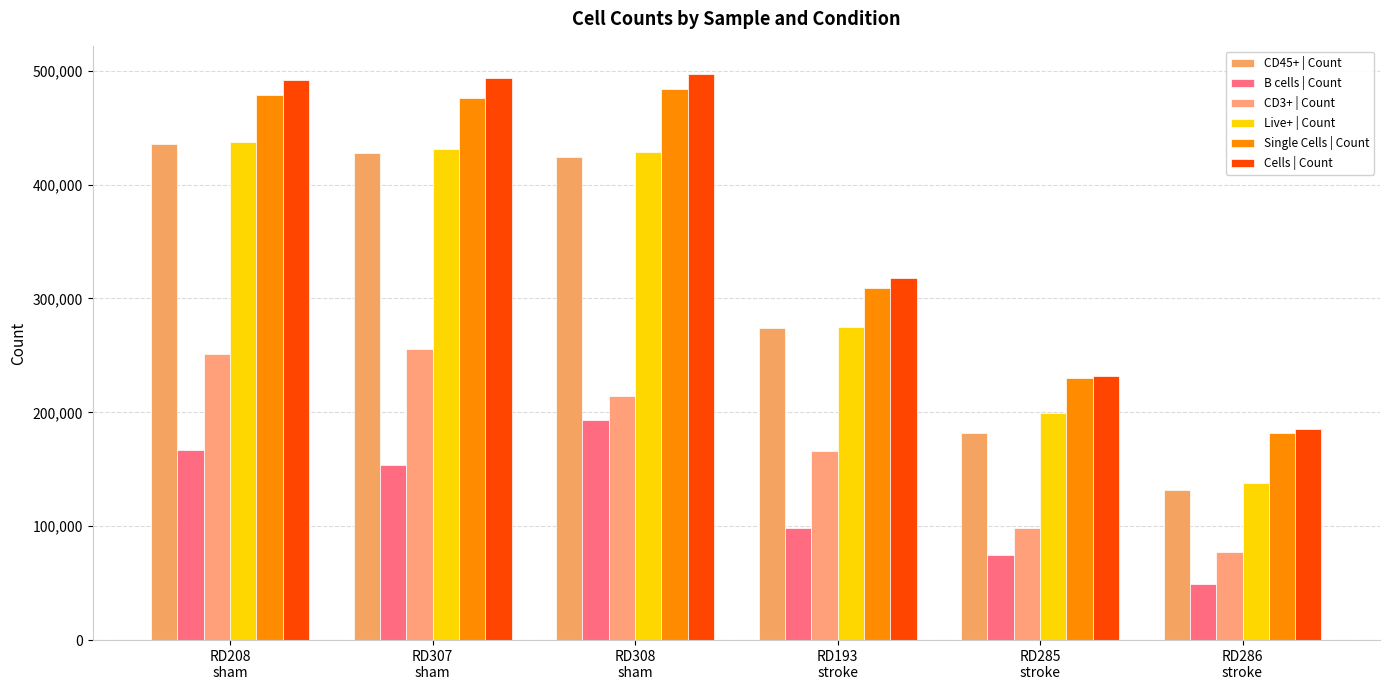

At how many categories does at least one series exceed 272683?

4